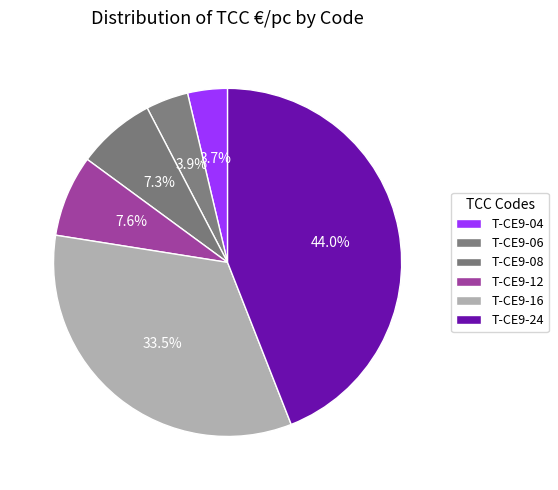

Count the number of slices in the pie.

6